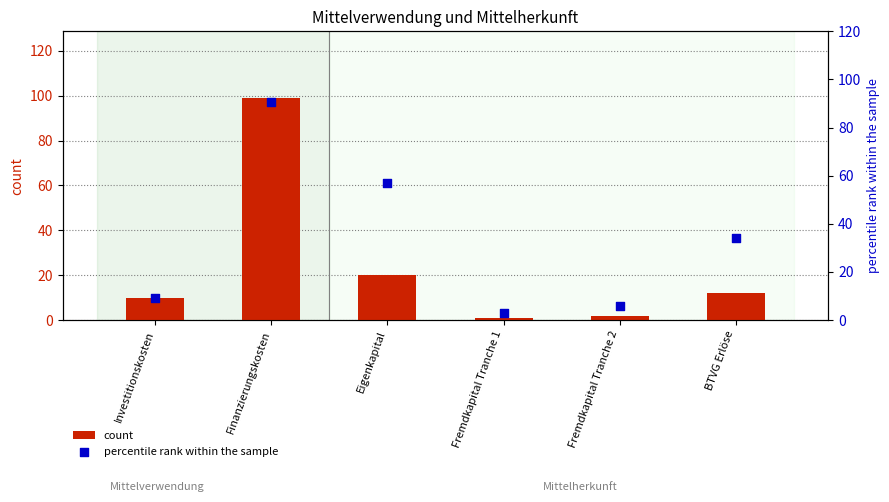

What is the total value across all series at Finanzierungskosten?

189.8